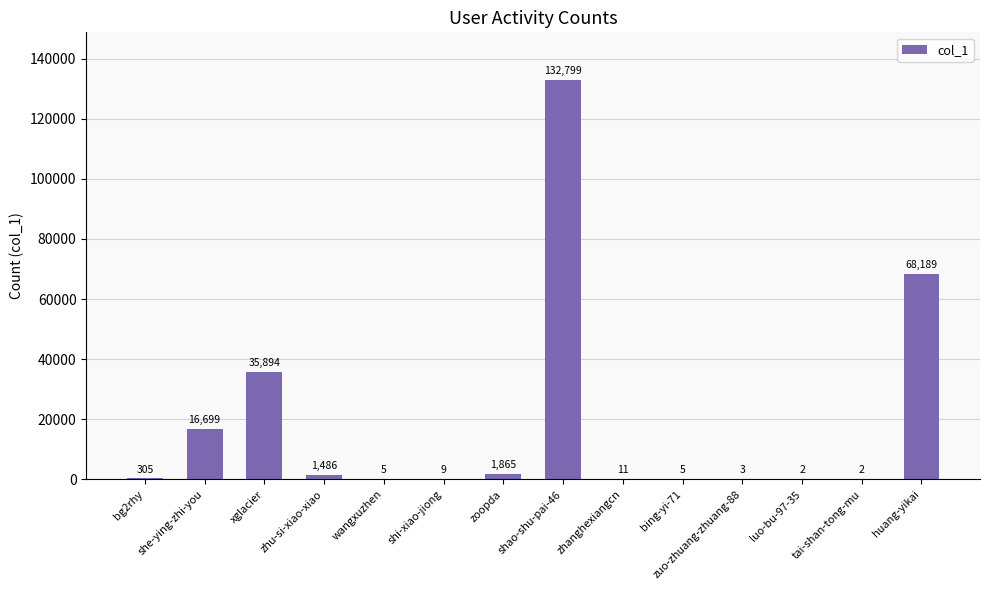

The chart shows a value of 26774 at huang-yikai. True or false?

False